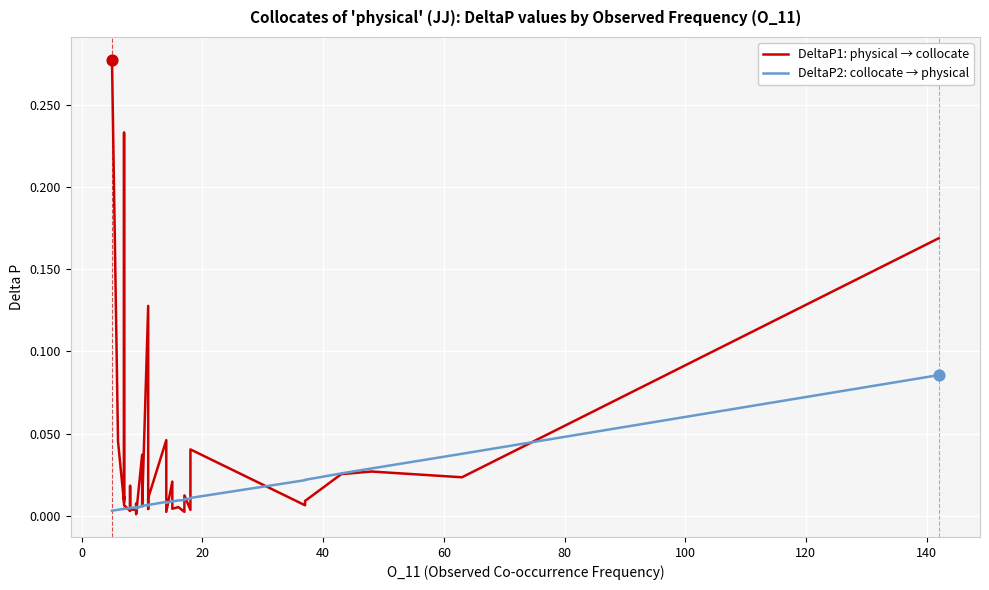

Is the value of DeltaP1: physical → collocate at 21 greater than the value of DeltaP2: collocate → physical at 36?

No